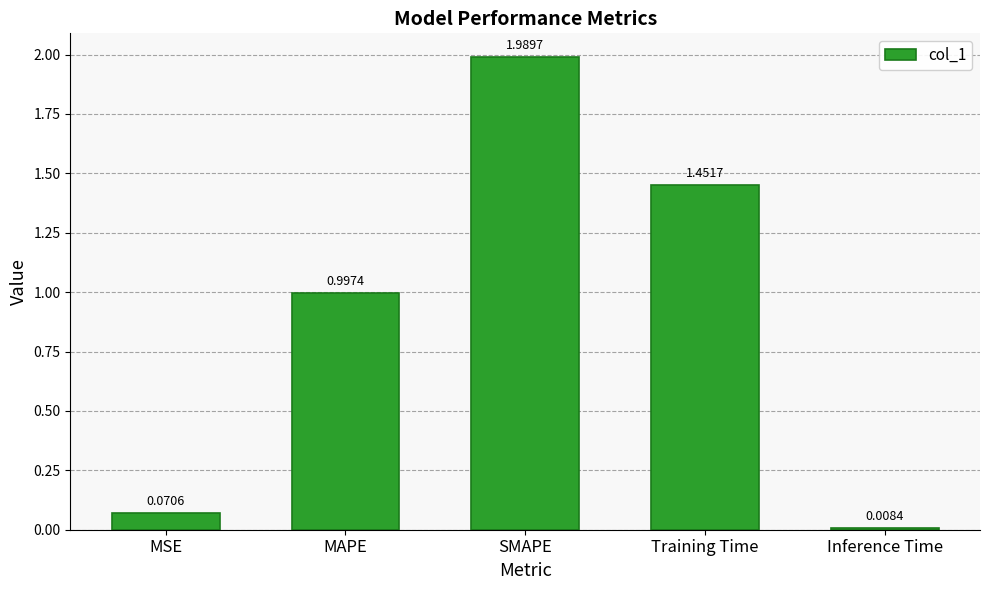

How many bars are there in total?

5